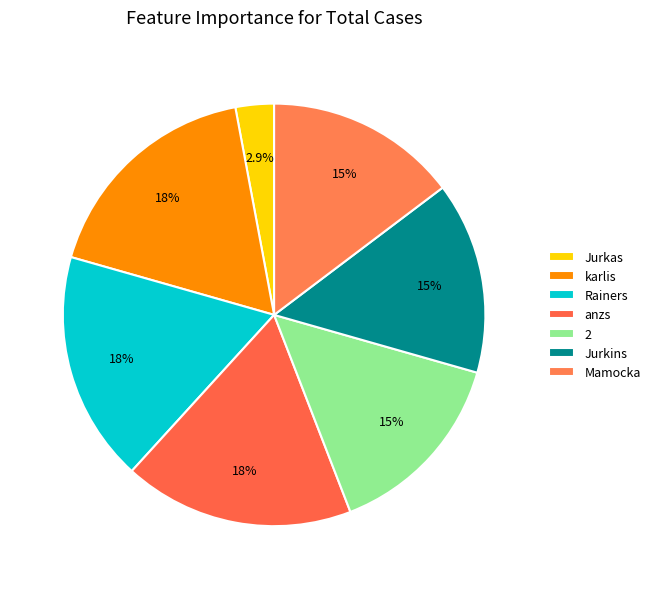

Does Jurkins represent more than half of the total?

No